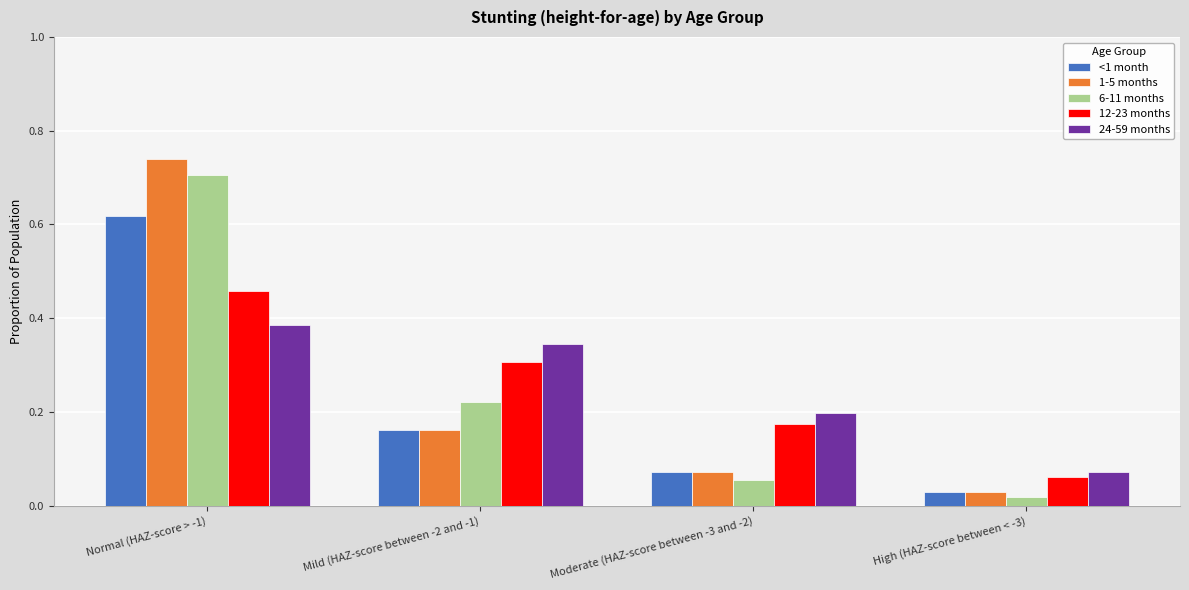

What is the sum of all 1-5 months values?

1.0